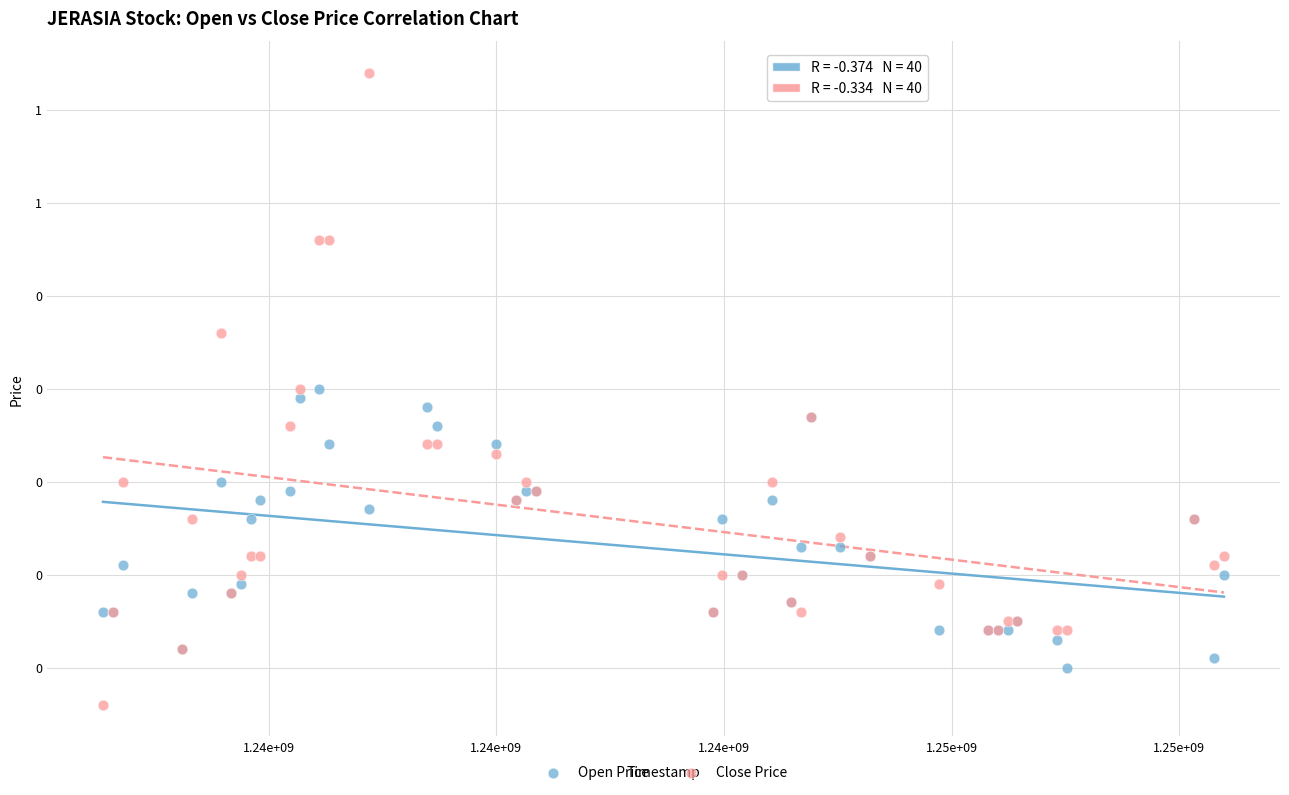

What are all the series names shown in the legend?

Open Price, Close Price